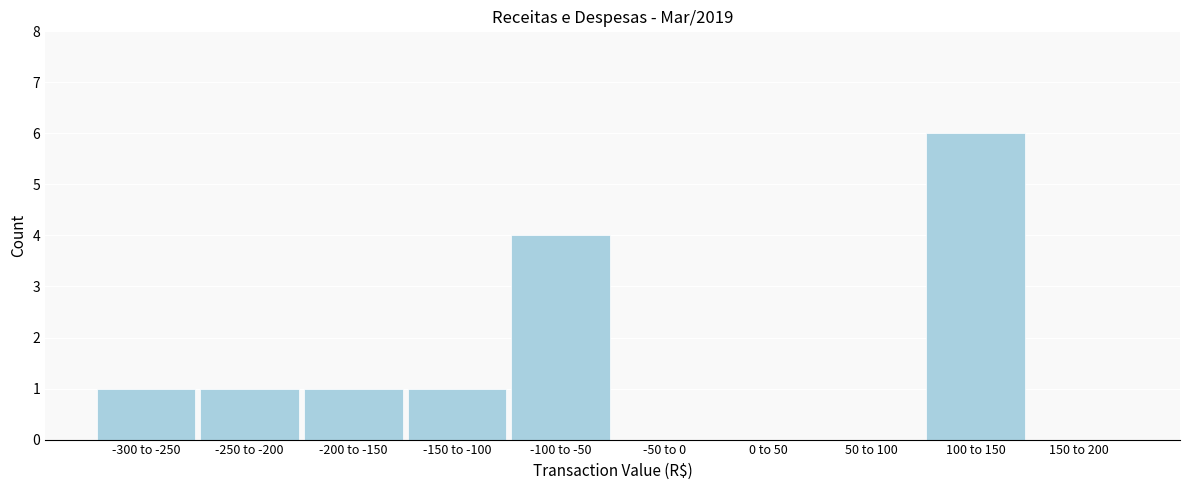

Reading left to right, transcribe all the data shown in this chart.

-300 to -250=1	-250 to -200=1	-200 to -150=1	-150 to -100=1	-100 to -50=4	-50 to 0=0	0 to 50=0	50 to 100=0	100 to 150=6	150 to 200=0